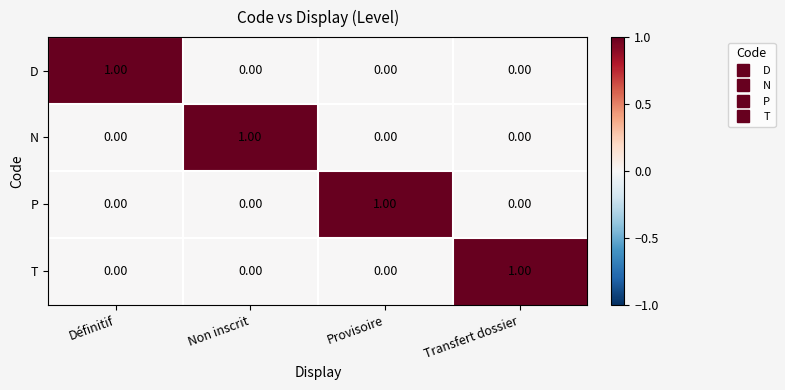

How many series are shown in this chart?

4